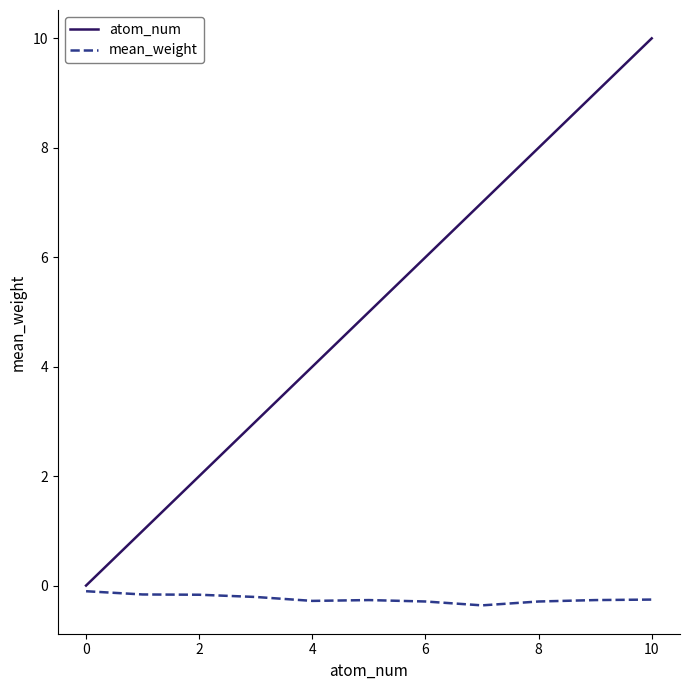

Which series has the largest total across all categories?

atom_num